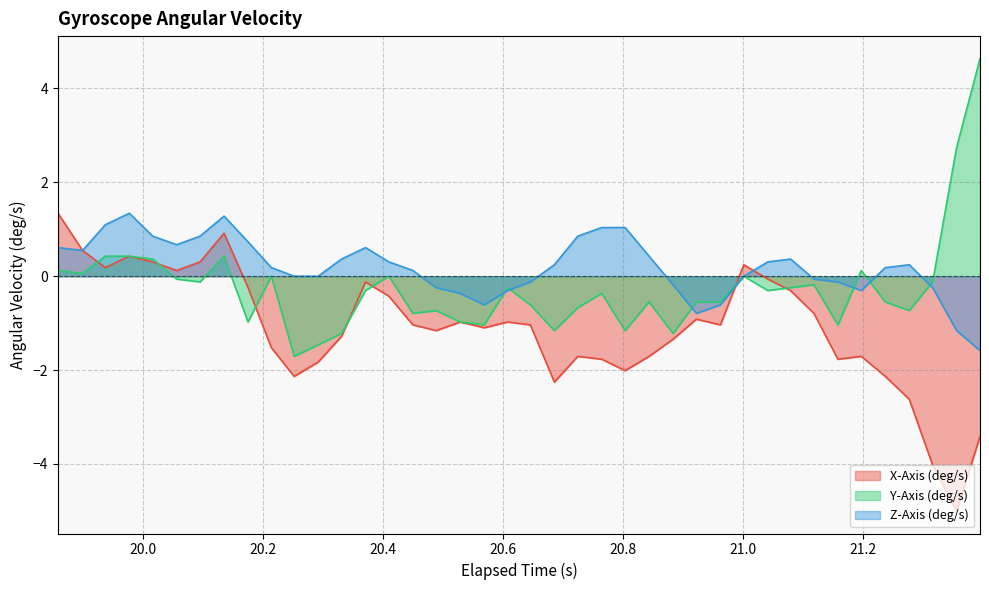

List the series in order of their overall mean, lowest first.

X-Axis (deg/s), Y-Axis (deg/s), Z-Axis (deg/s)